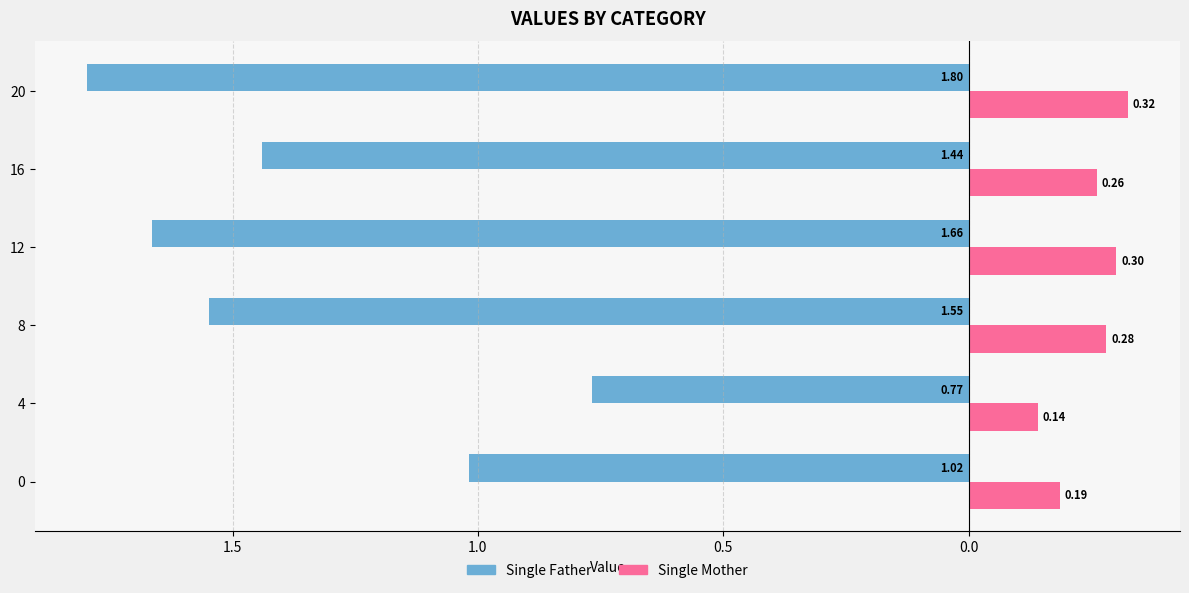

What are all the series names shown in the legend?

Single Father, Single Mother